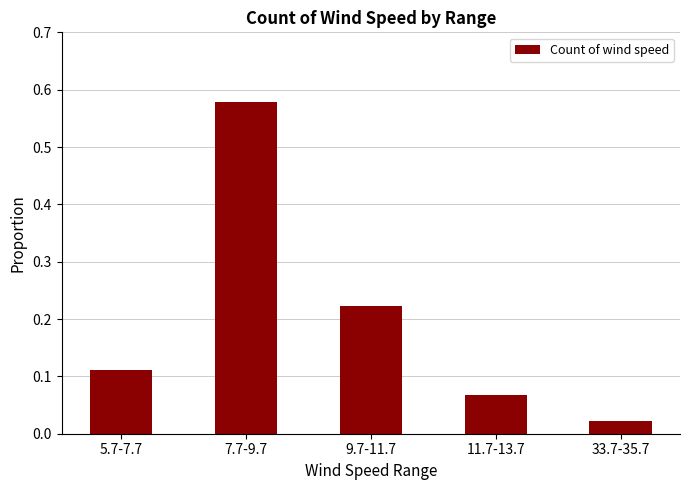

How many distinct data groups are displayed?

1